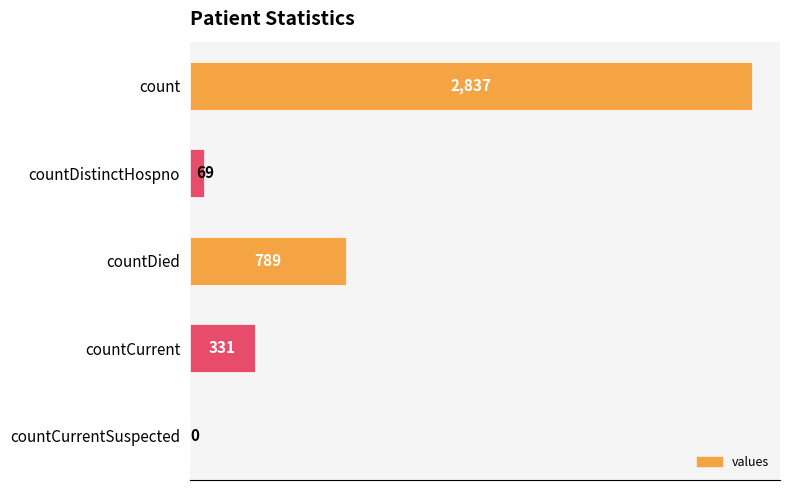

What is the sum of all values?

4026